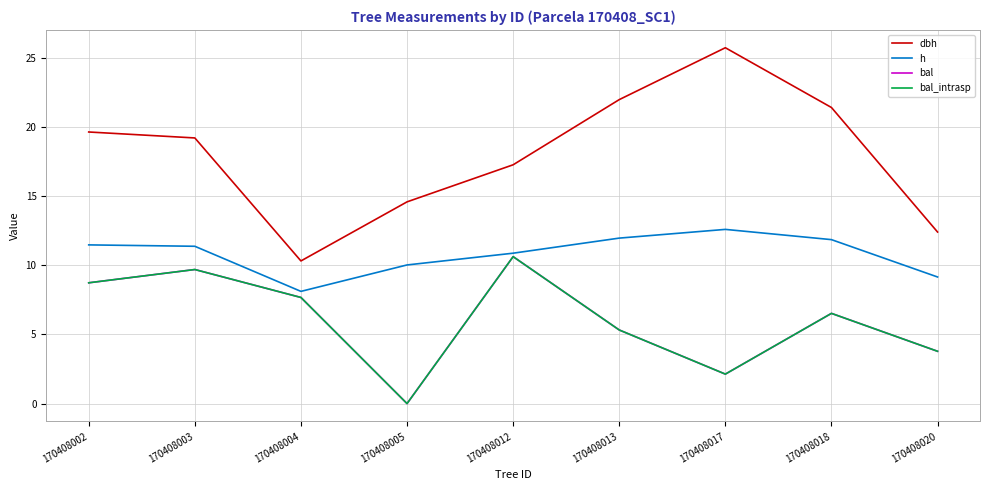

True or false: bal has a value of 5.3 at 170408013.

True